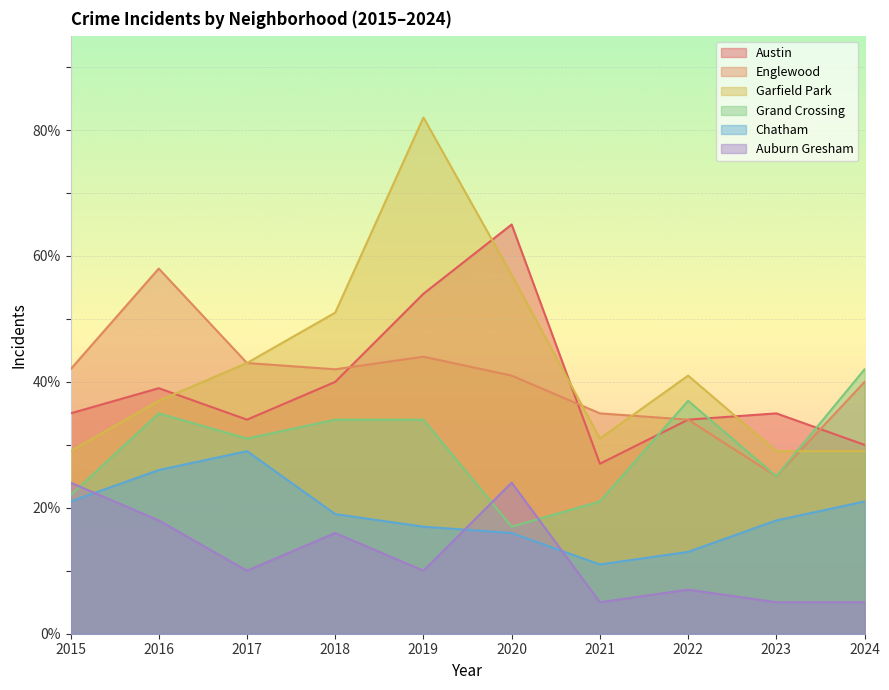

At how many categories does at least one series exceed 72?

1